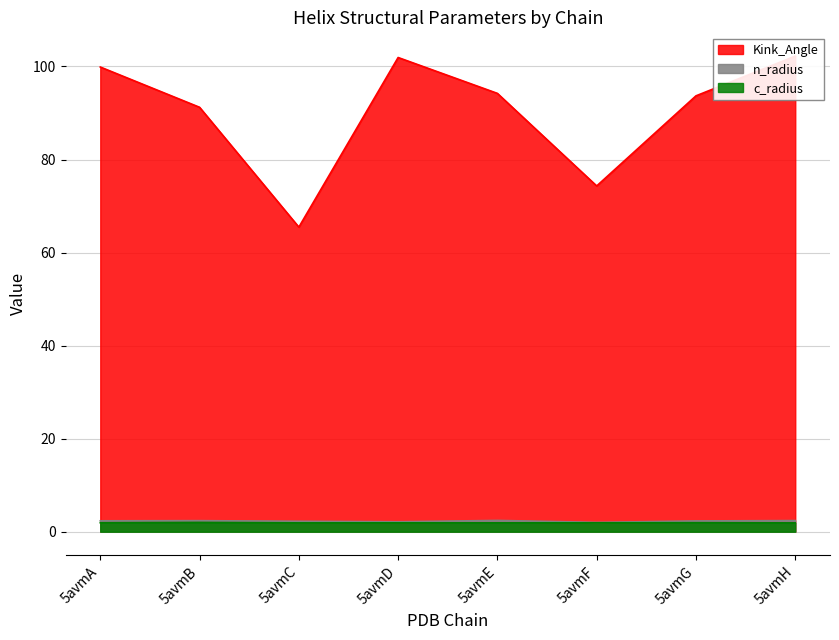

At which category does the chart reach its minimum across all series?

5avmH